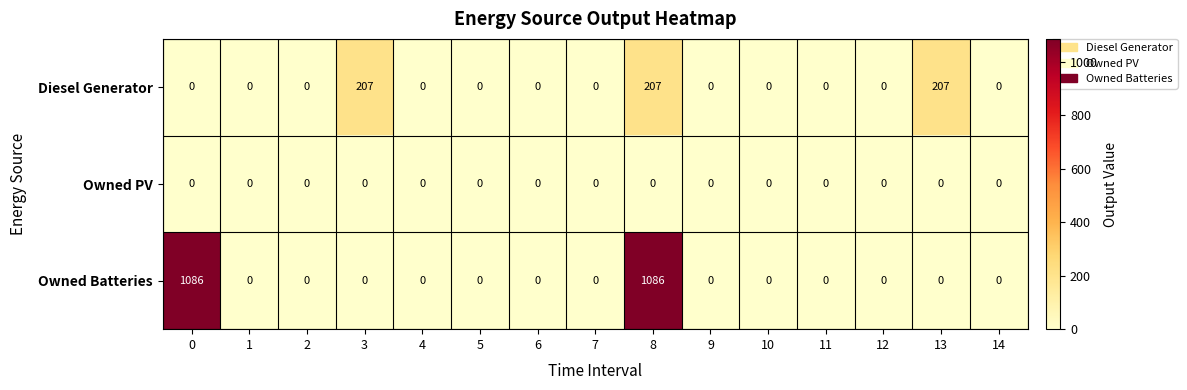

True or false: Diesel Generator has a value of 0 at 11.

True